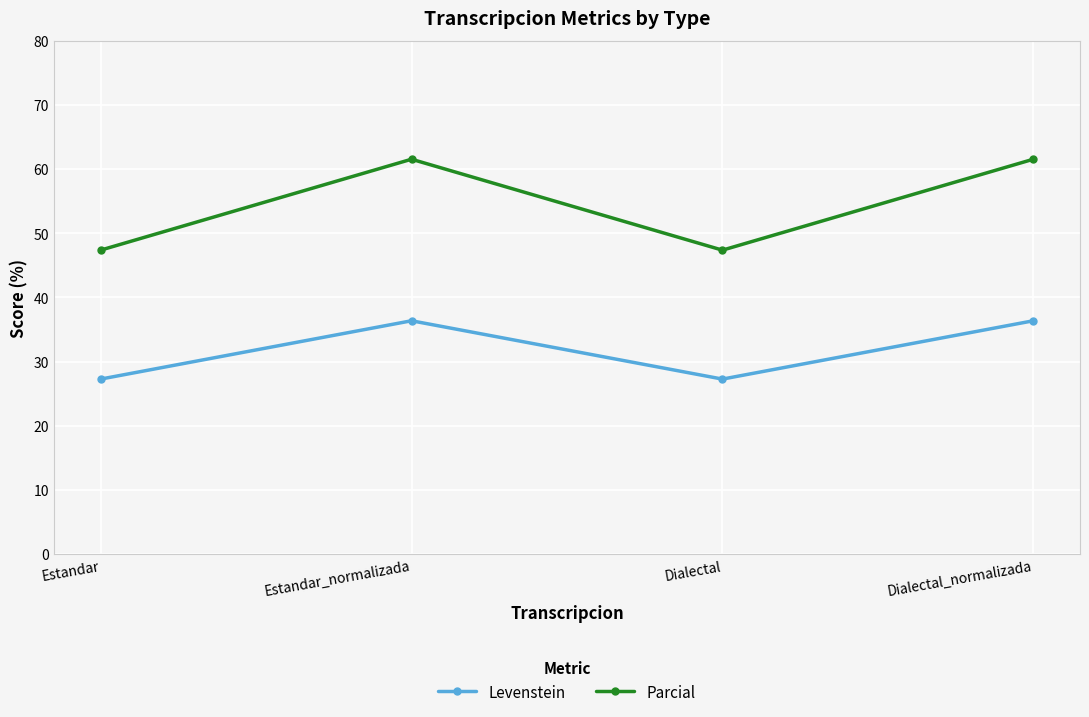

What is the label of the 3rd point from the right?

Estandar_normalizada